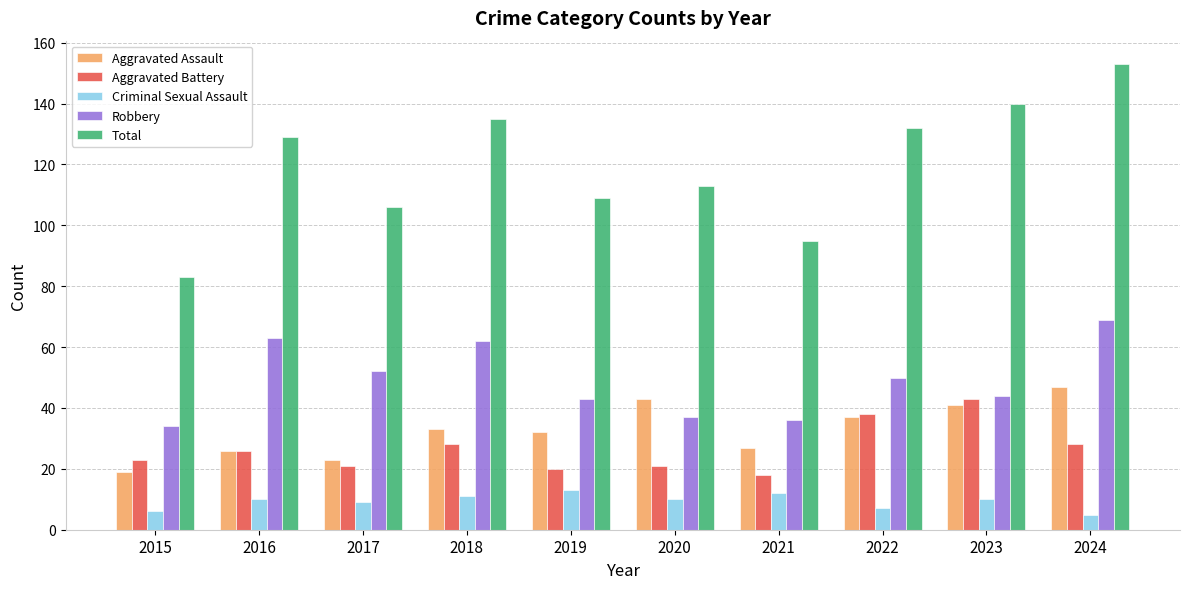

Which series has the largest range (max minus min)?

Total